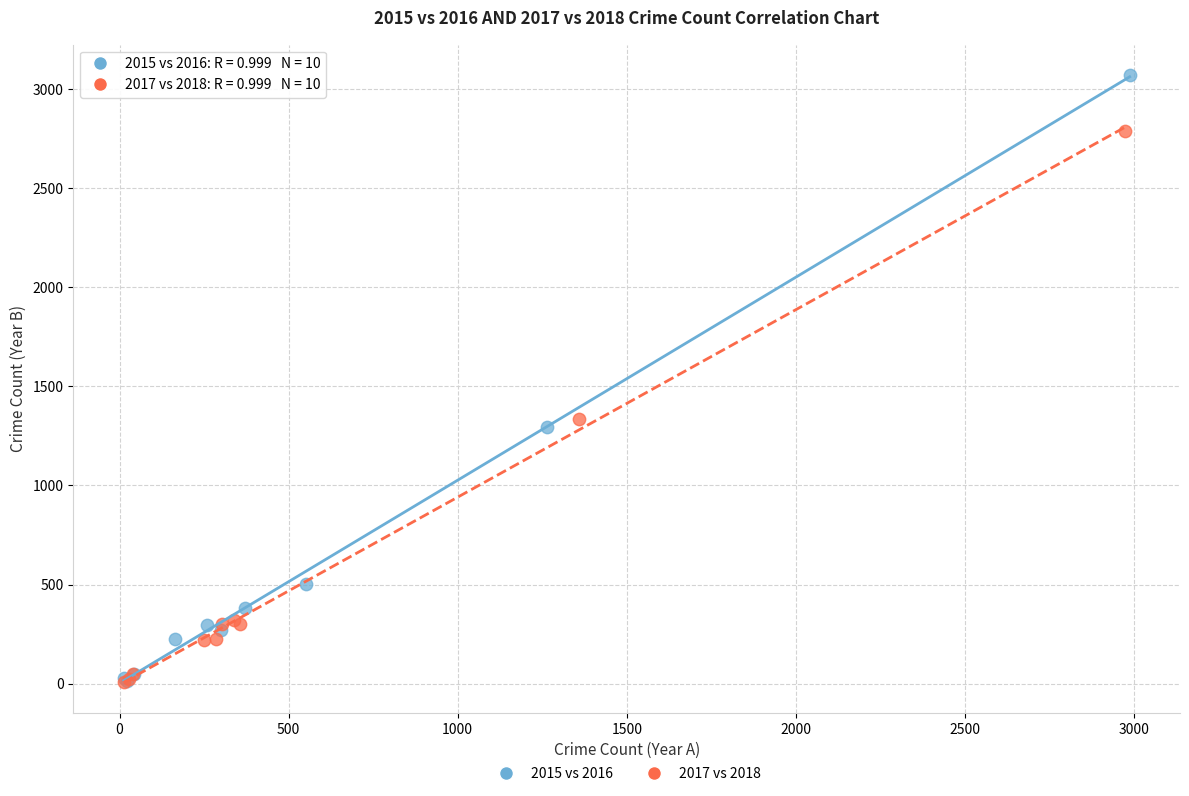

Which series has the widest spread of Y values?

2015 vs 2016